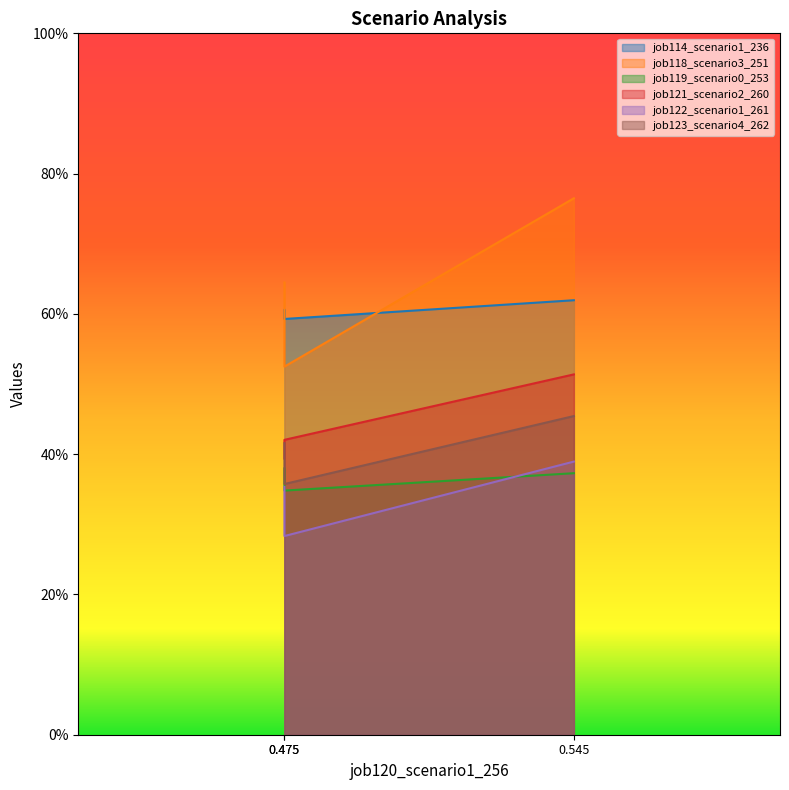

Is it true that job123_scenario4_262 equals 0.5 at 0.545?

True